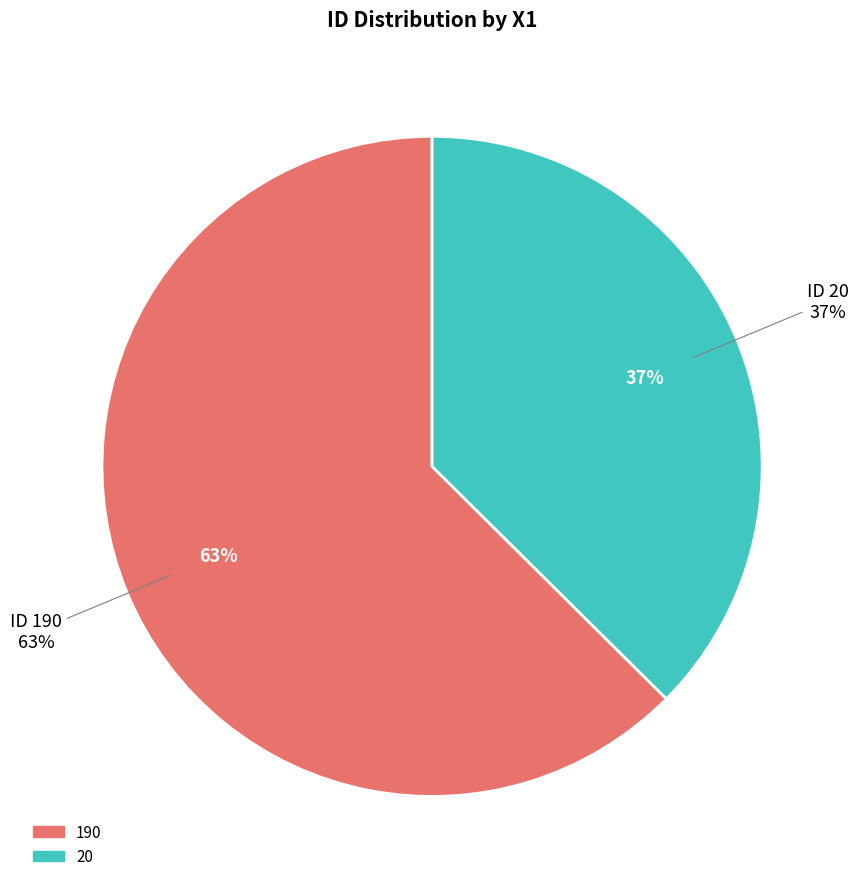

To the nearest percent, what is the difference between the 20 and 190 slice percentages?

25%